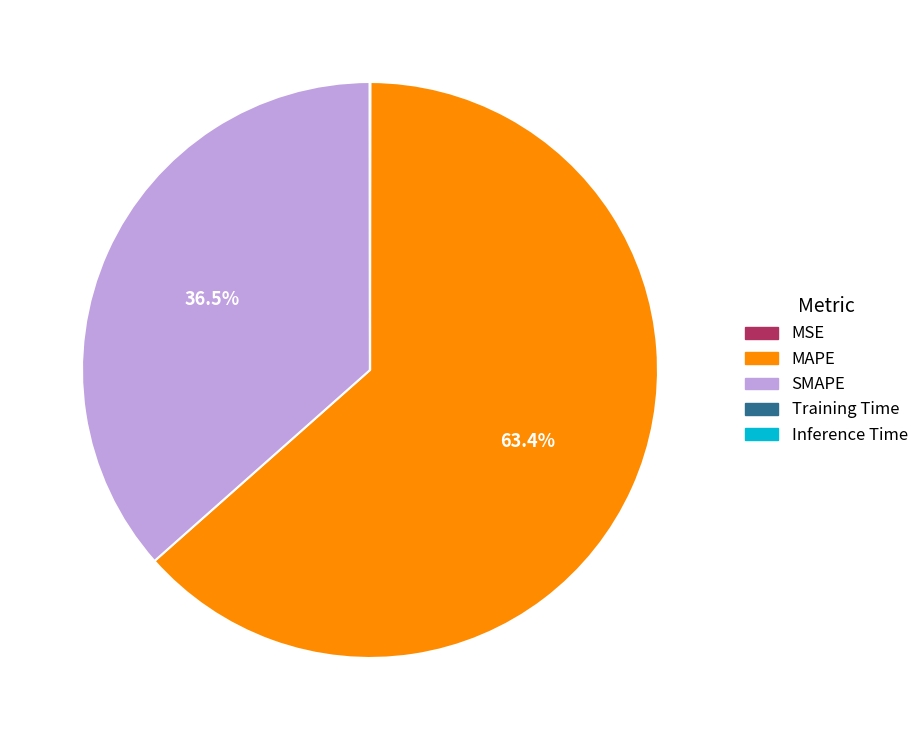

Which category accounts for the majority?

MAPE